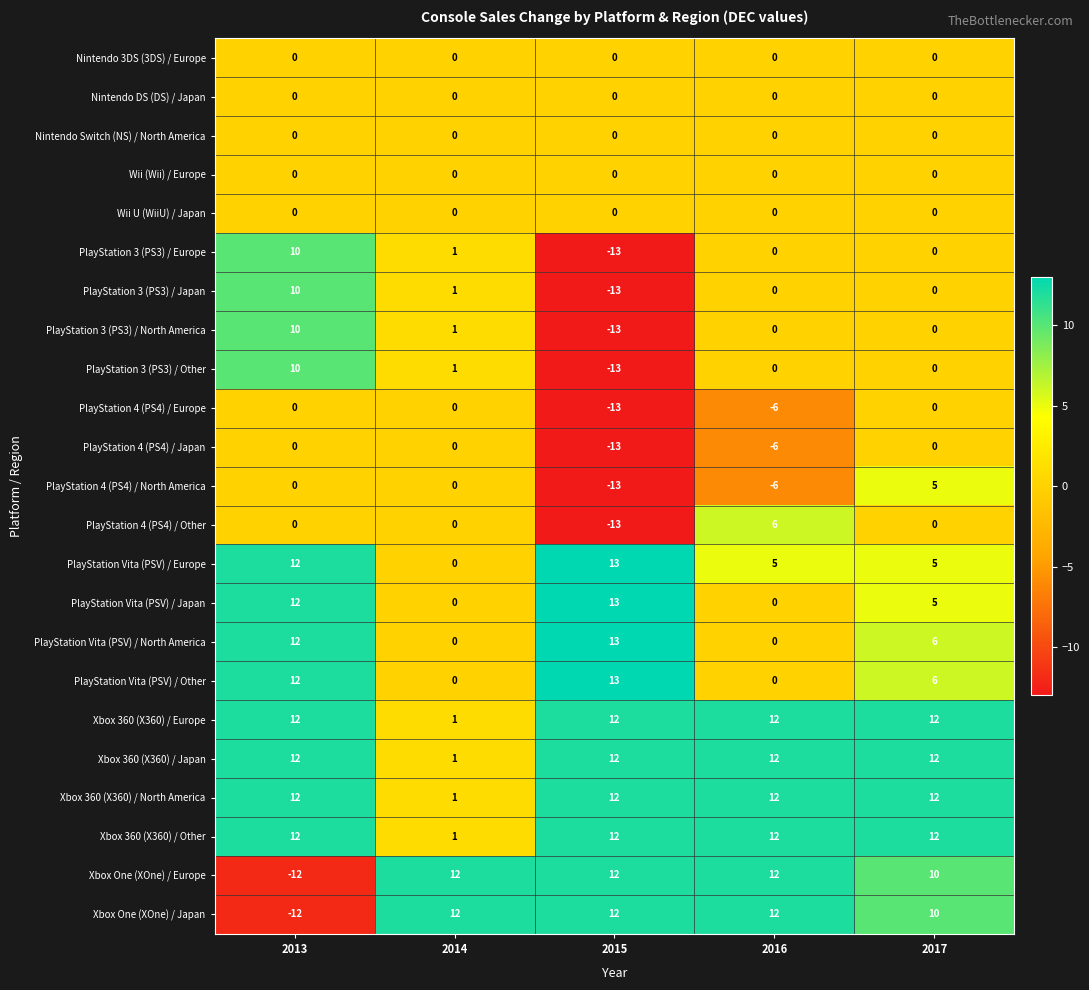

True or false: Nintendo DS (DS) / Japan has a value of 0 at 2015.

True